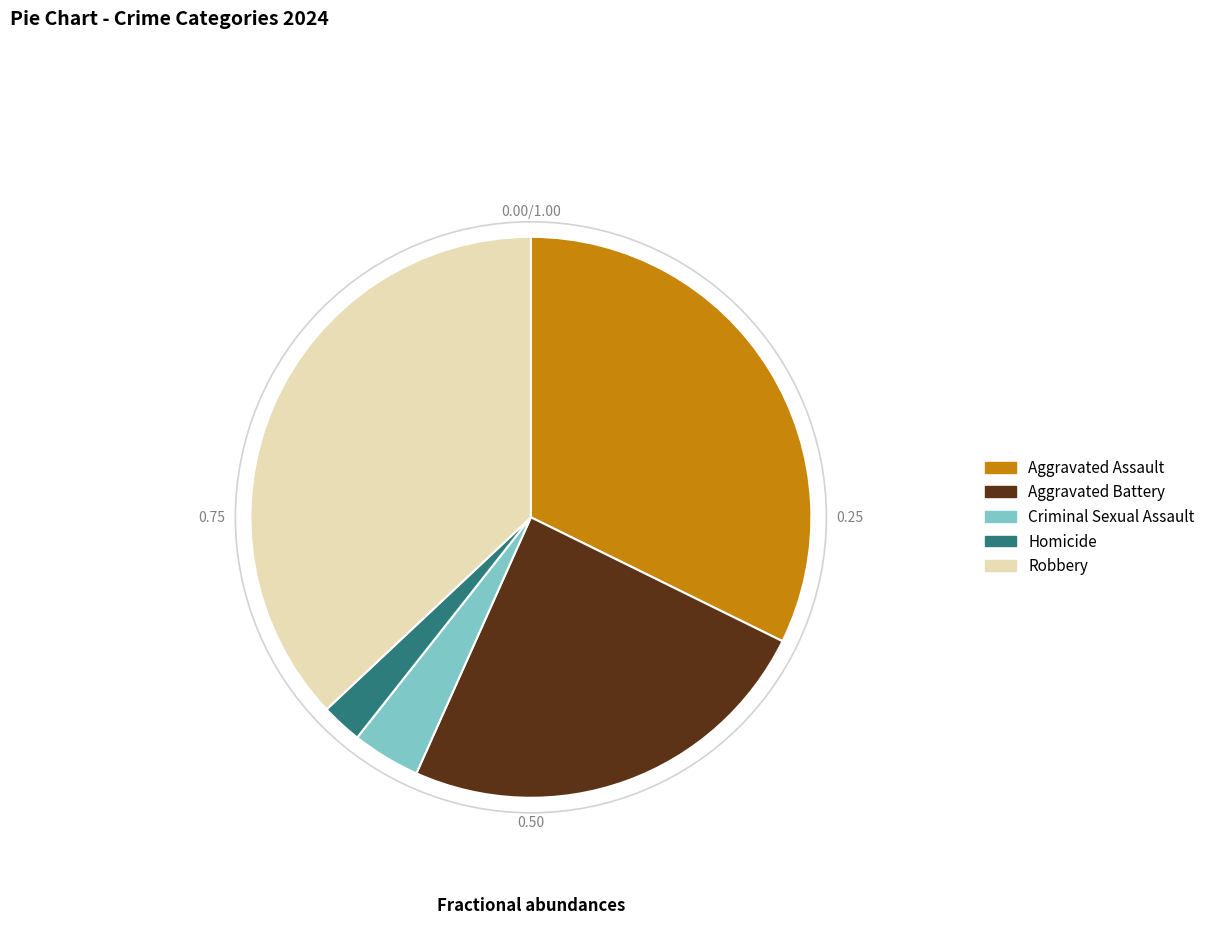

The Homicide slice represents 2% of the pie. True or false?

True